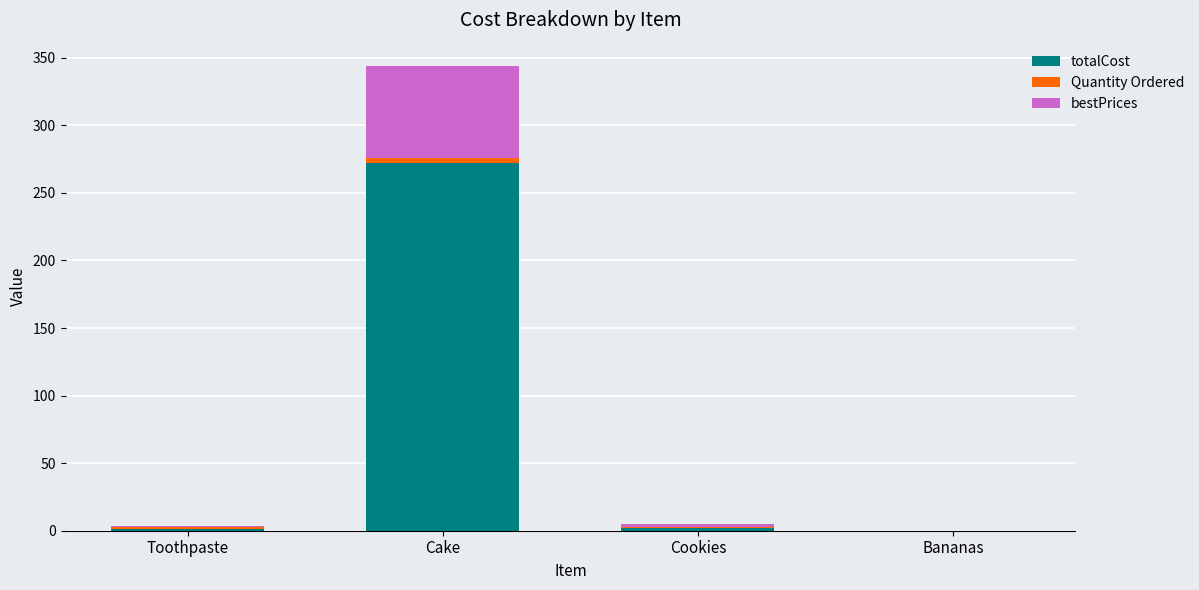

The value of totalCost at Bananas is 88.6. True or false?

False